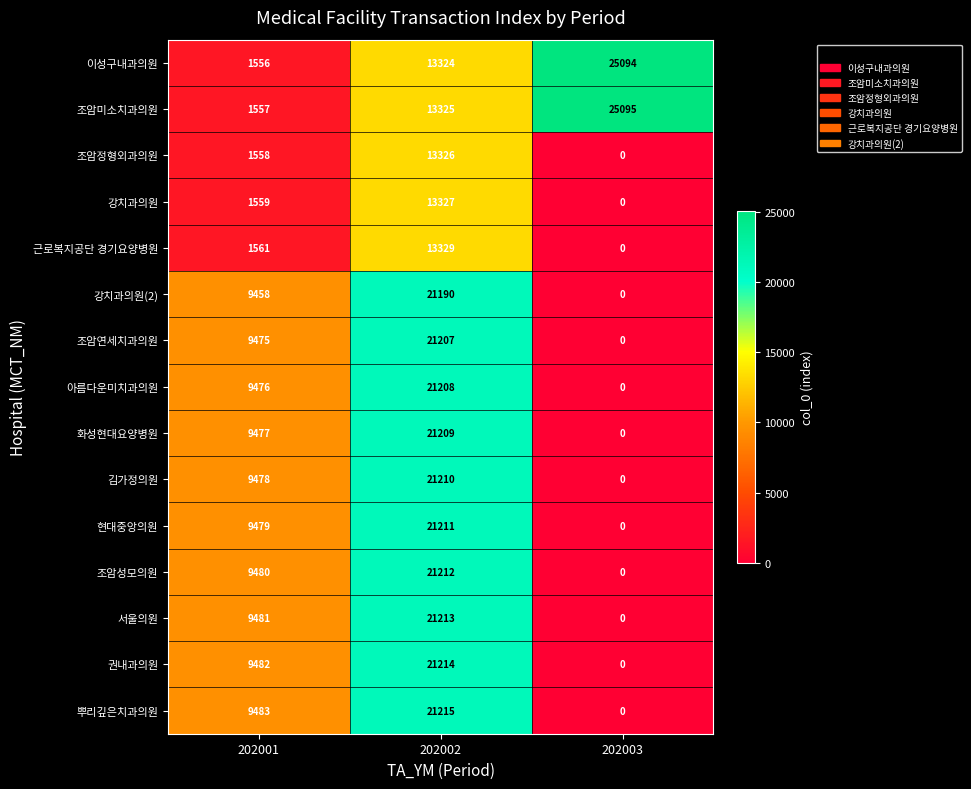

At which category is the sum across all series the highest?

202002